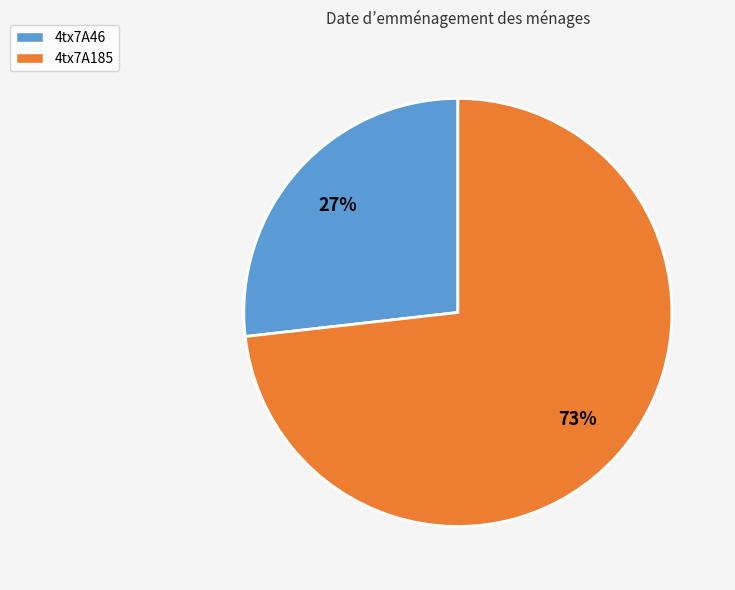

How many segments does this pie chart have?

2